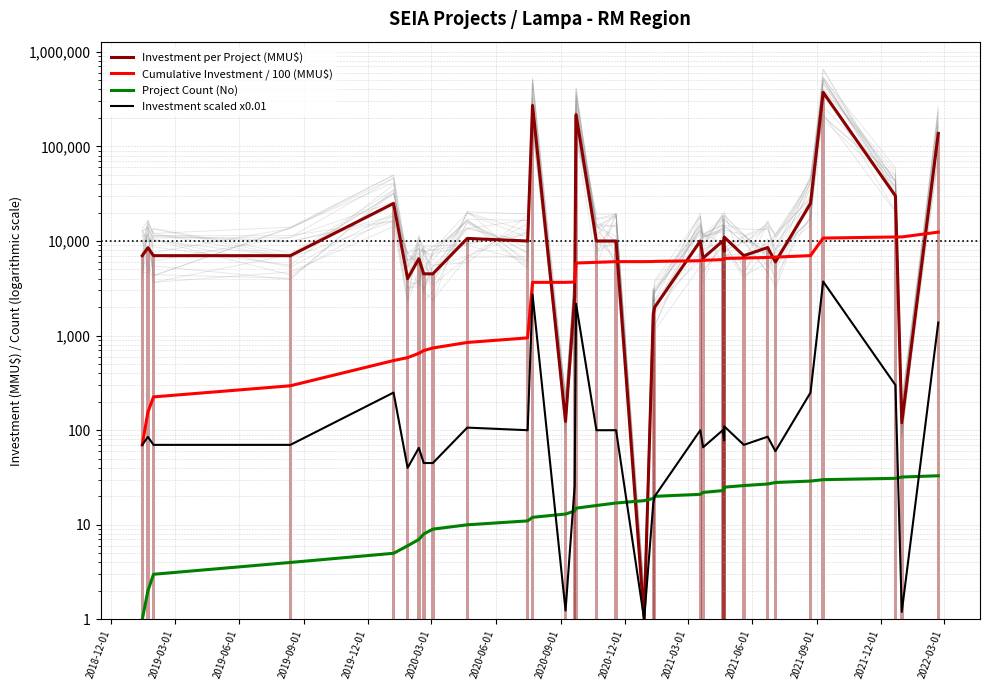

How many values in the Investment scaled x0.01 series are below 78?

16